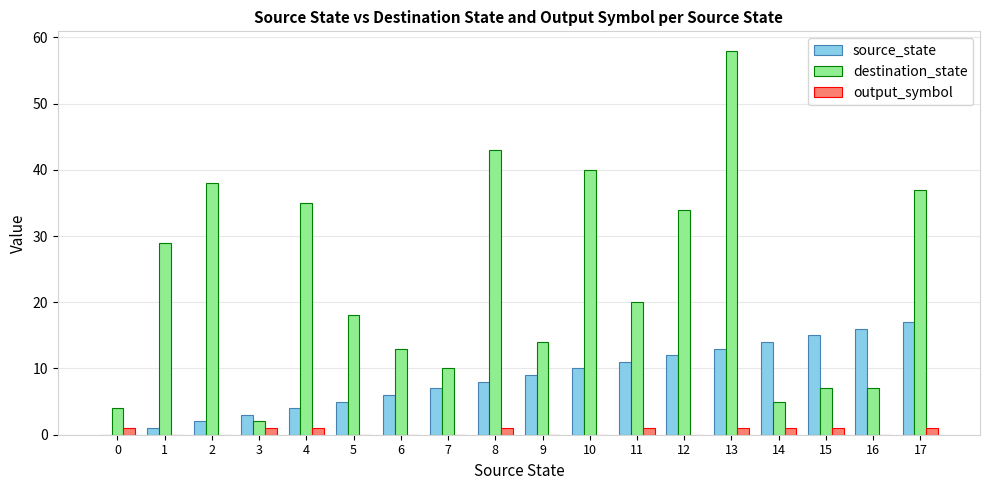

The value of source_state at 6 is 2. True or false?

False